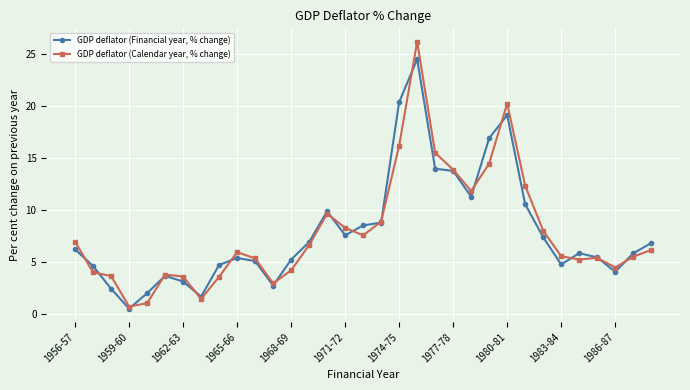

Which series has the widest spread of values?

GDP deflator (Calendar year, % change)